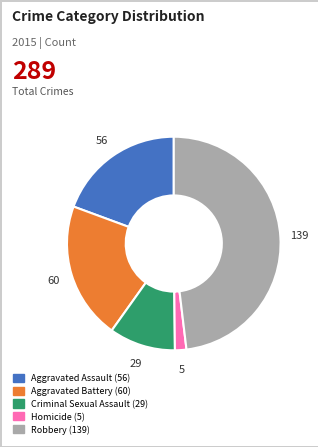

Which has a higher value, Criminal Sexual Assault (29) or Aggravated Battery (60)?

Aggravated Battery (60)